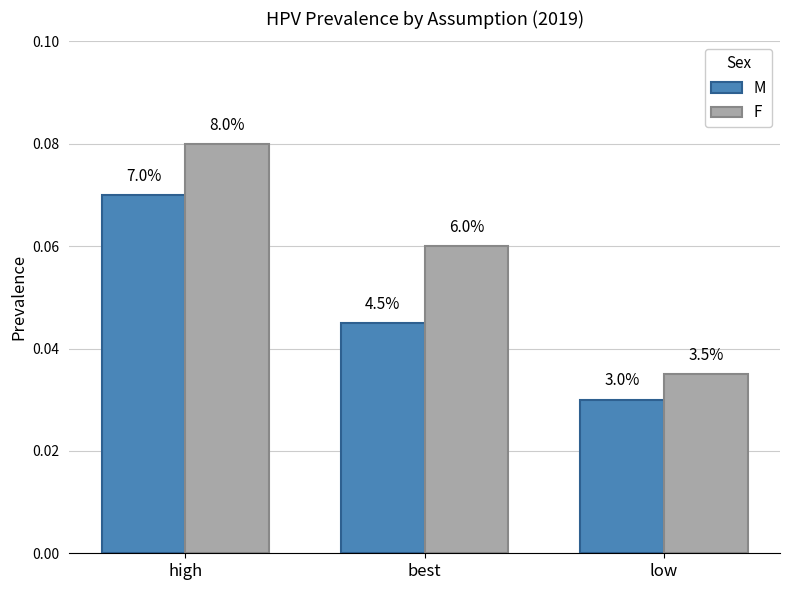

Is the value of F at best greater than the value of M at high?

No